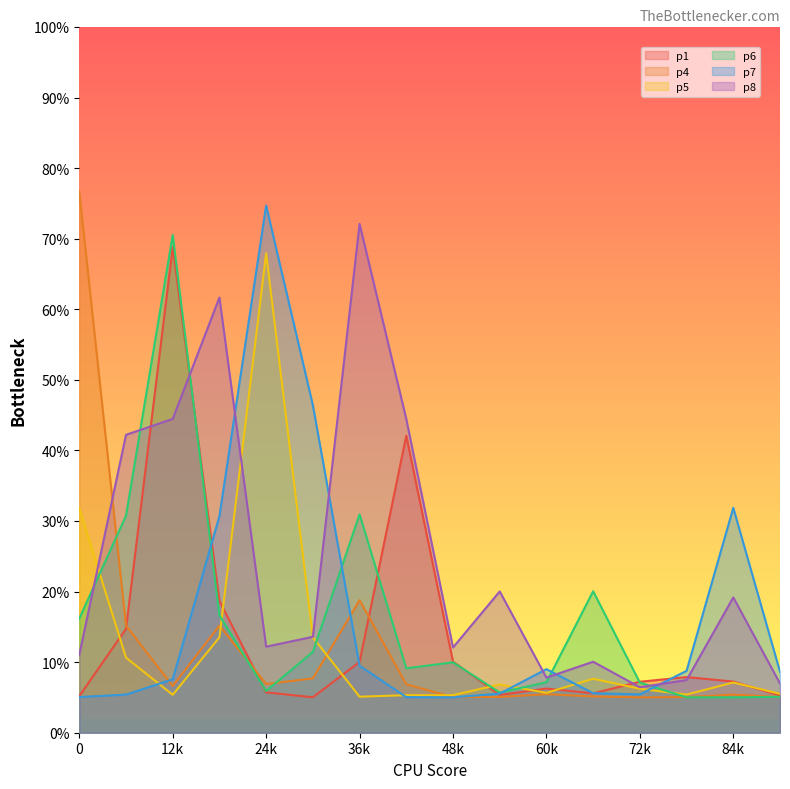

What is the difference between the p4 values at 1 and 11?

10.0